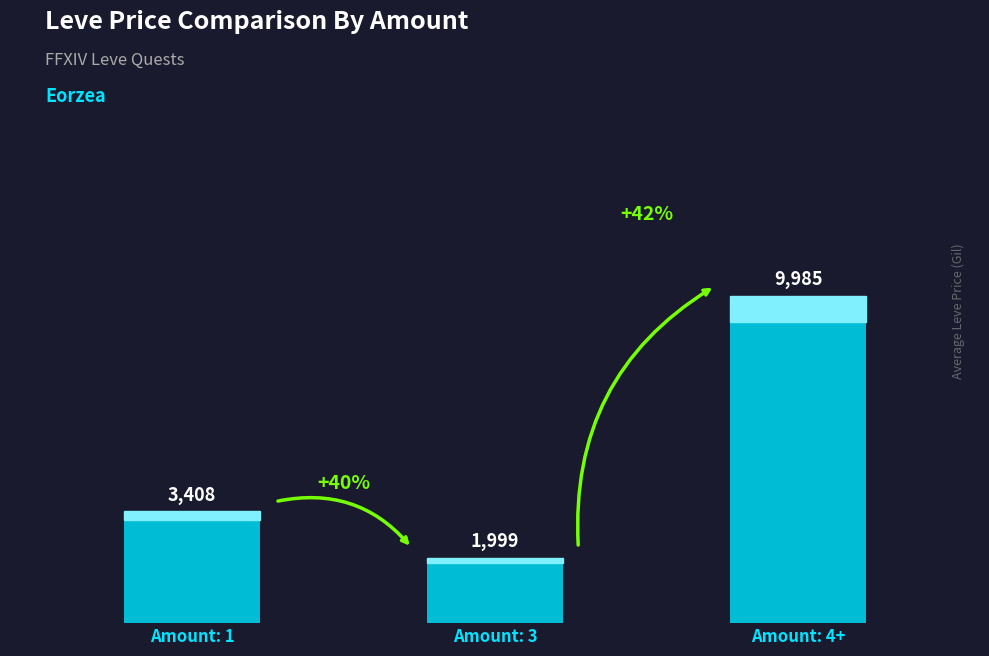

What is the minimum value shown in the chart?

1999.3